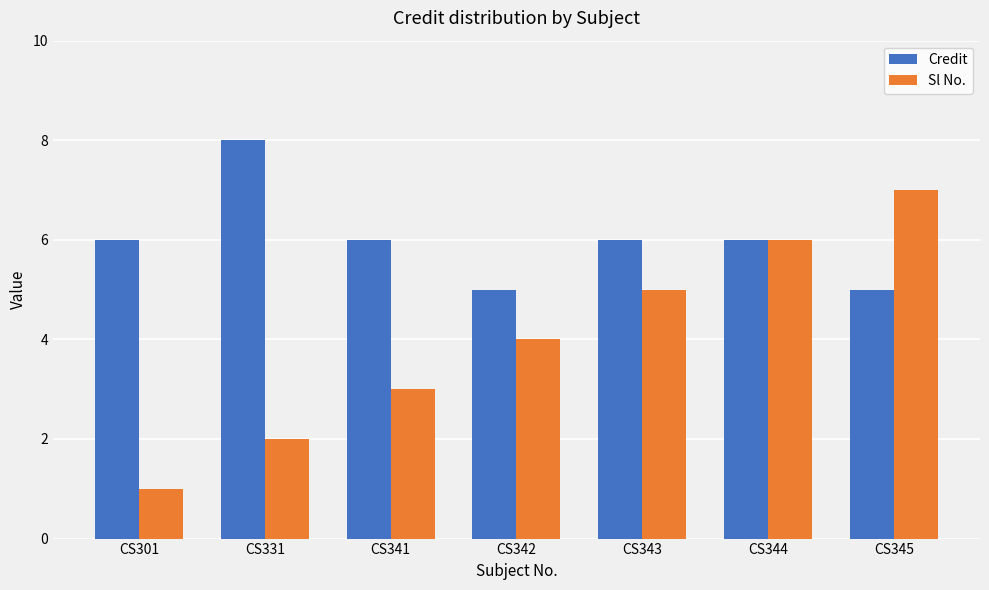

How many data points does each series have?

7